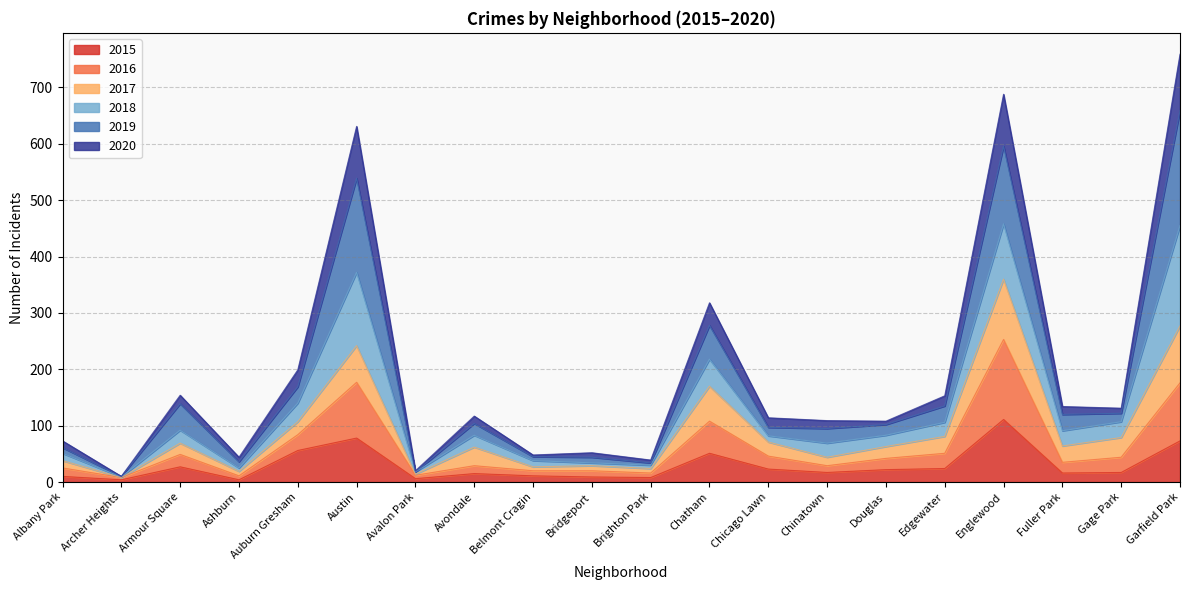

Which series has the largest range (max minus min)?

2019